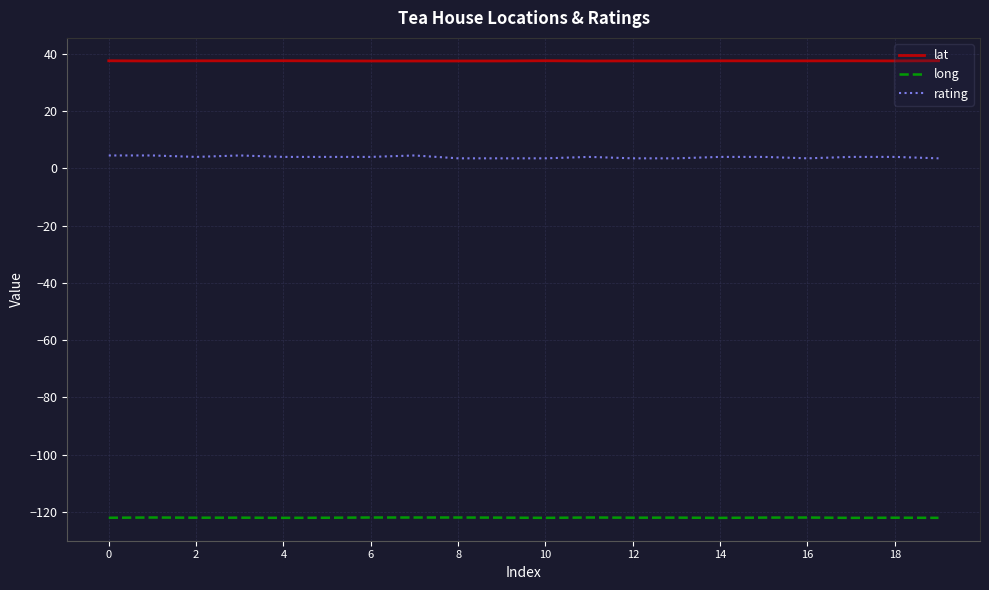

Which series has the largest range (max minus min)?

rating